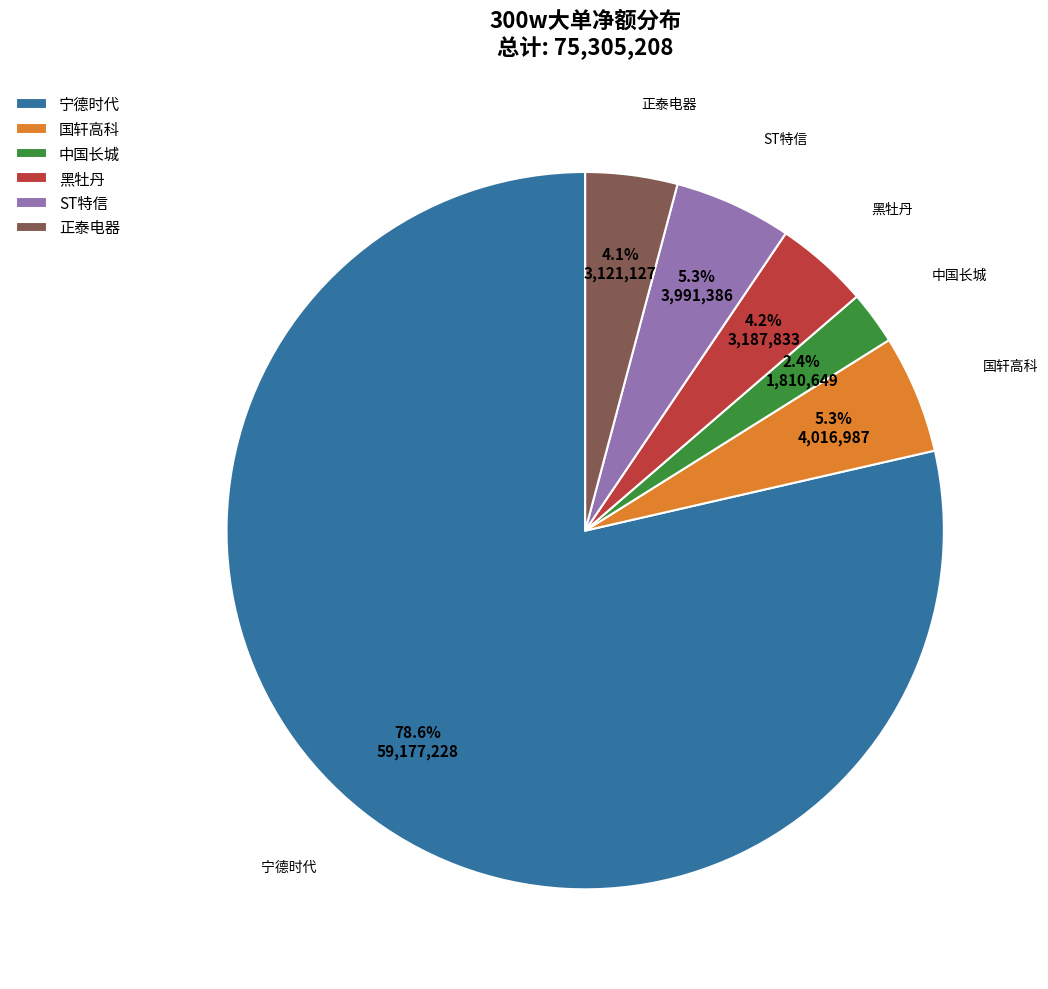

How many slices are in this pie chart?

6